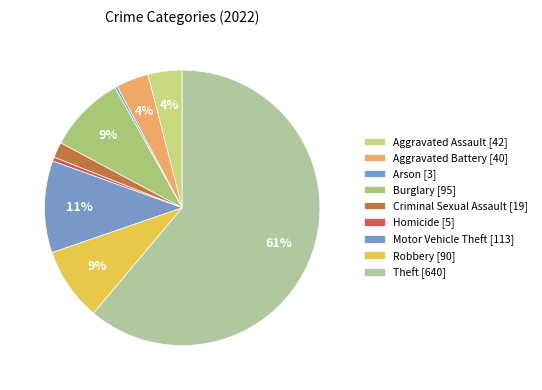

Is Criminal Sexual Assault the majority of the pie?

No